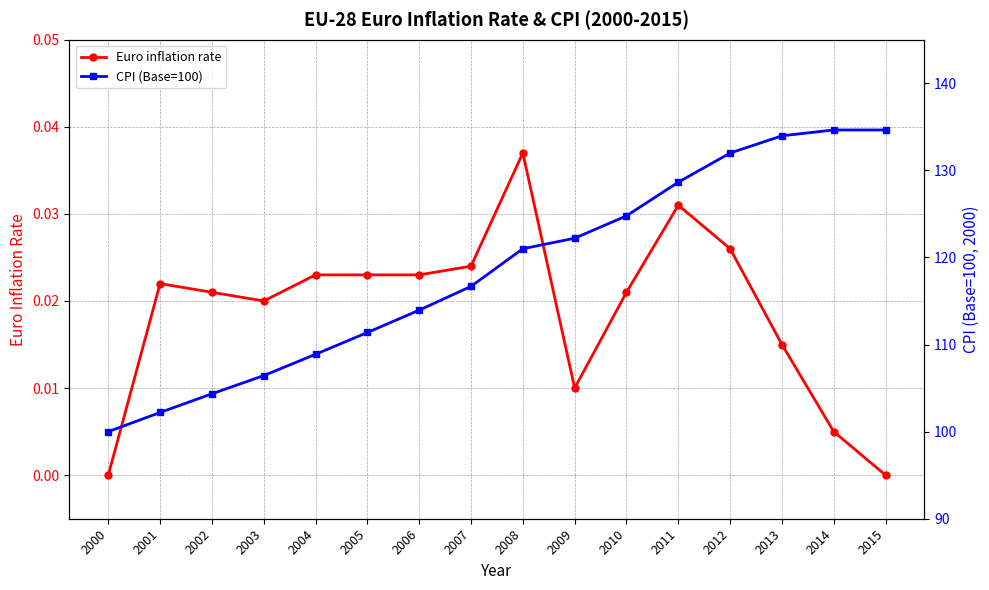

What is the difference between the maximum and minimum values in the CPI (Base=100) series?

34.6